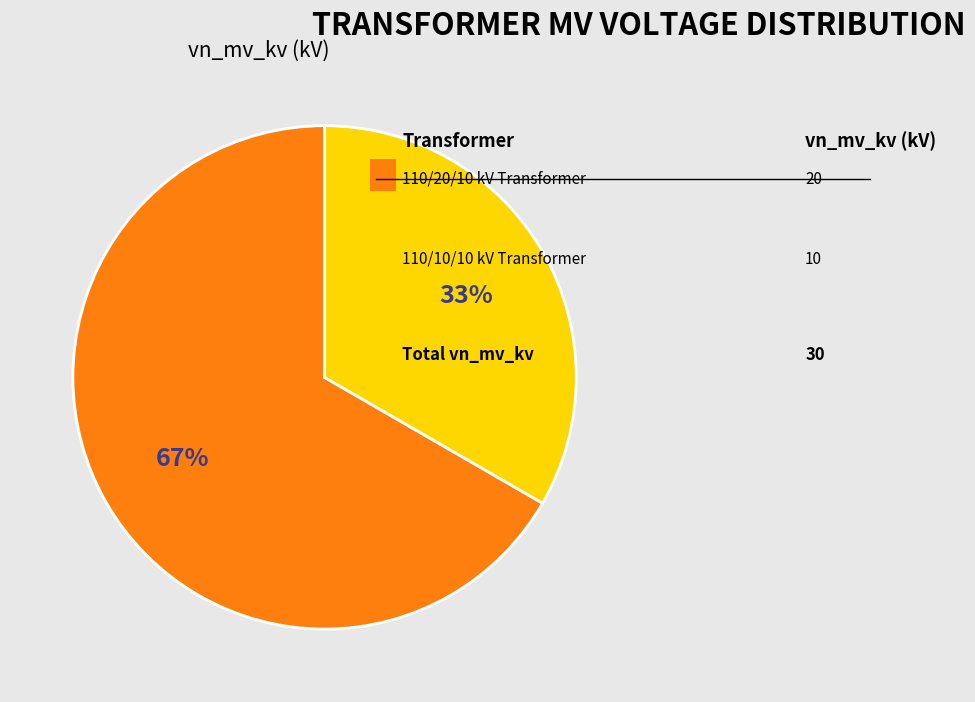

Is there any slice that represents more than half of the pie?

Yes